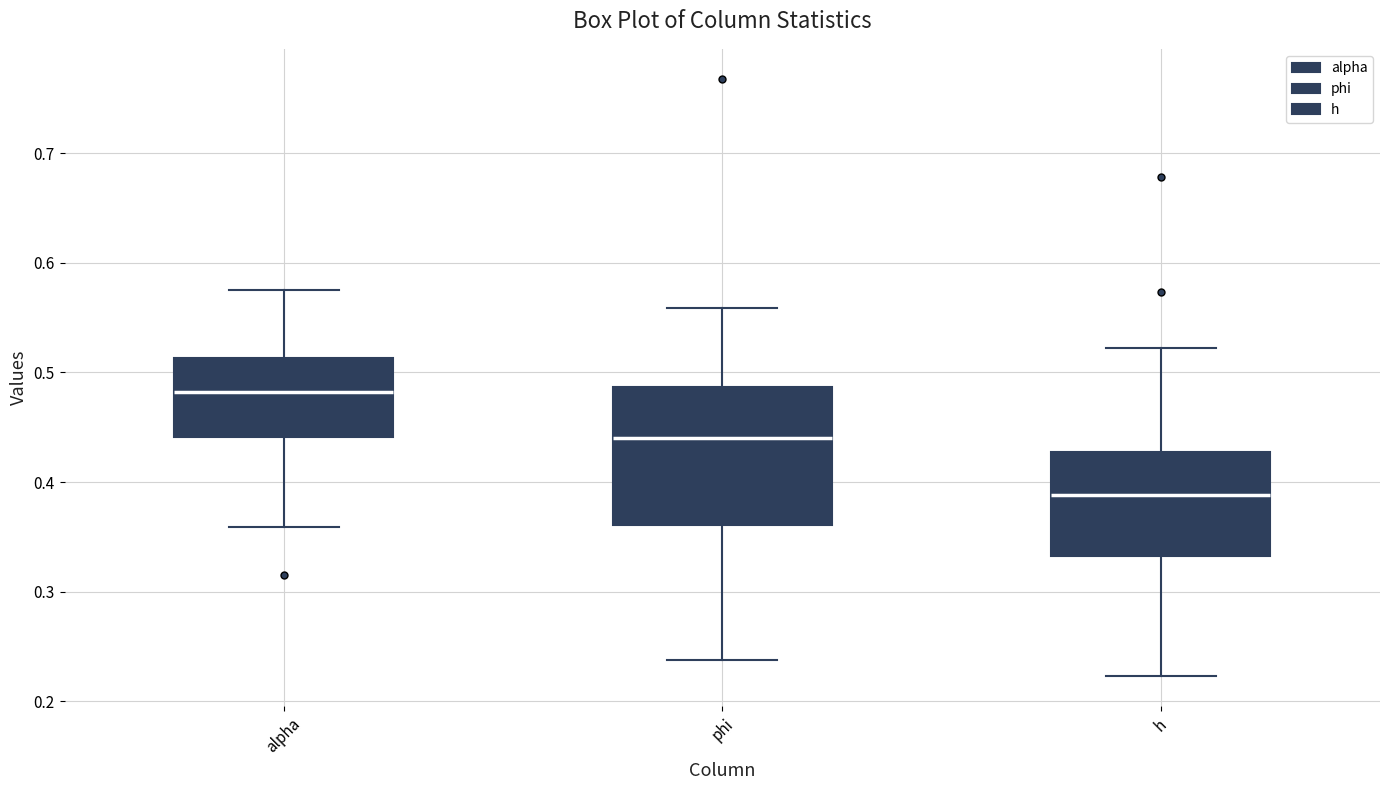

Reading left to right, transcribe this box plot: for each box, give where its median line is, the range the box spans, and where its two whiskers end, as read against the y-axis. The values are not printed on the chart, so give them approximately, as read against the axis.

alpha: median 0.48, box 0.44 to 0.51, whiskers 0.36 to 0.58
phi: median 0.44, box 0.36 to 0.49, whiskers 0.24 to 0.56
h: median 0.39, box 0.33 to 0.43, whiskers 0.22 to 0.52